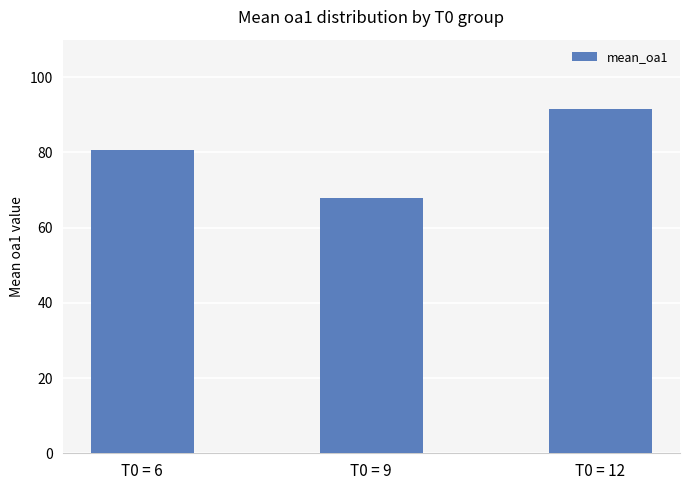

Reading right to left, extract all data points from this chart.

T0 = 12=91.5	T0 = 9=68.0	T0 = 6=80.6